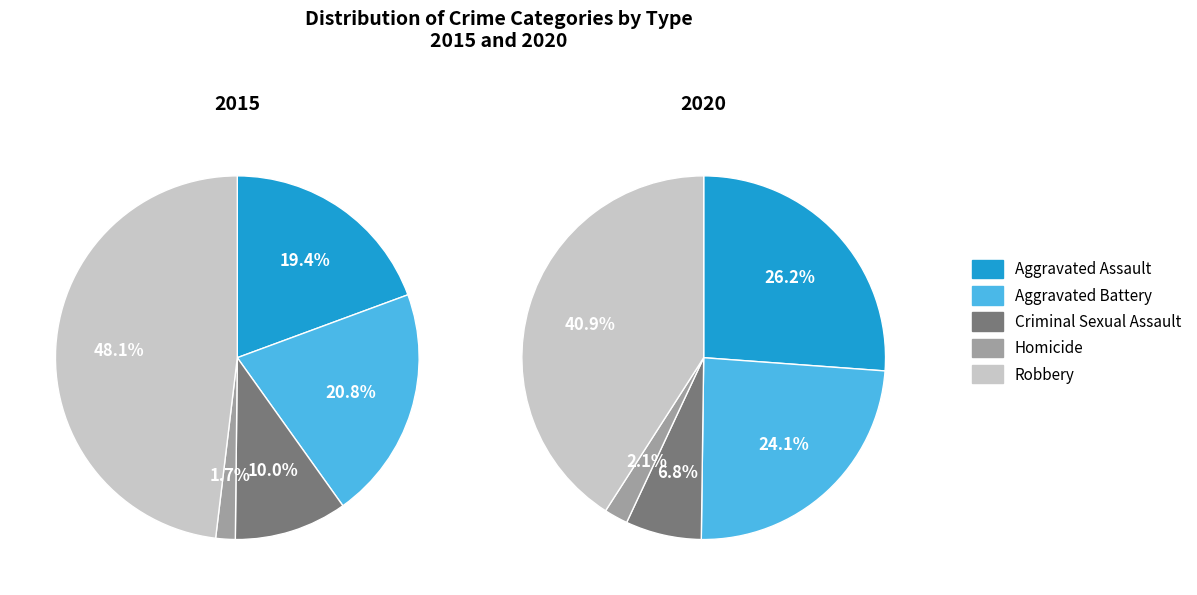

How many slices are in this pie chart?

5